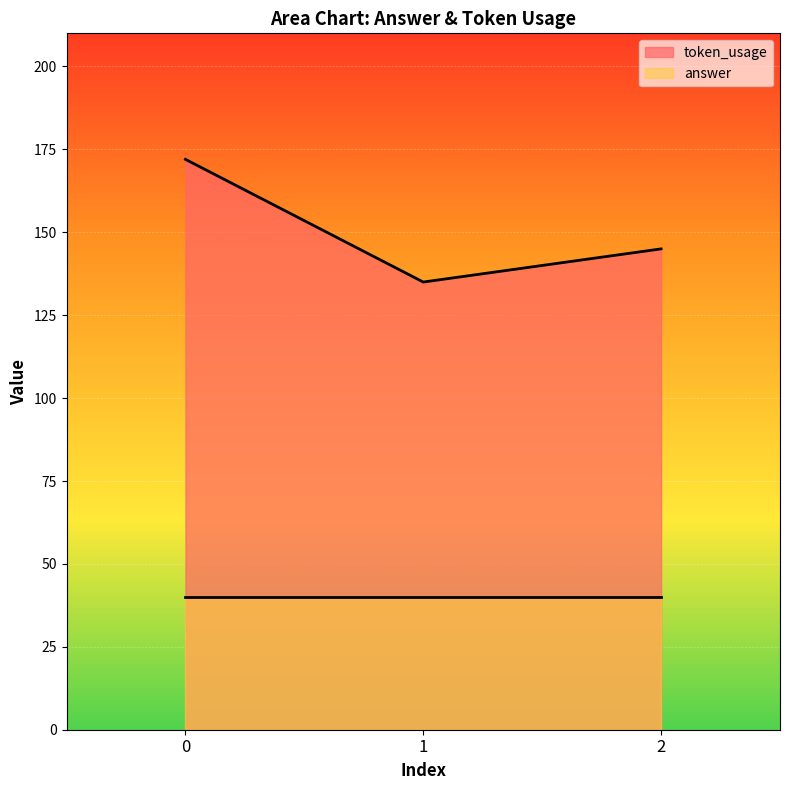

Reading right to left, what are all the values shown in this chart?

145	135	172